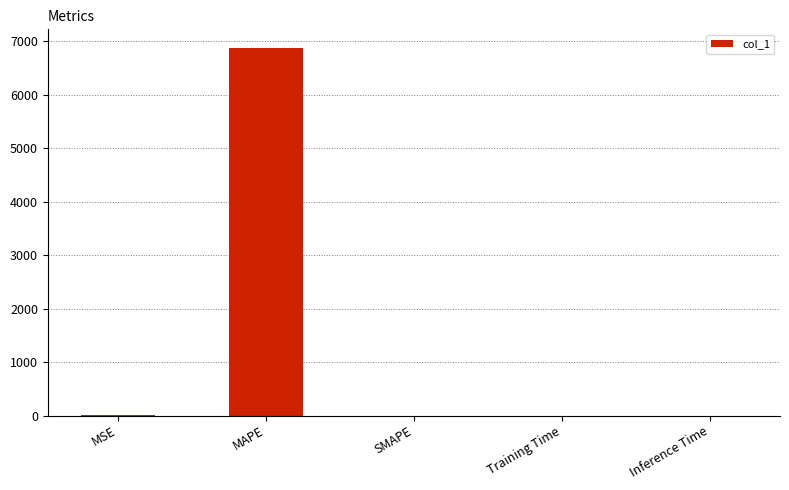

What is the greatest value displayed?

6881.3